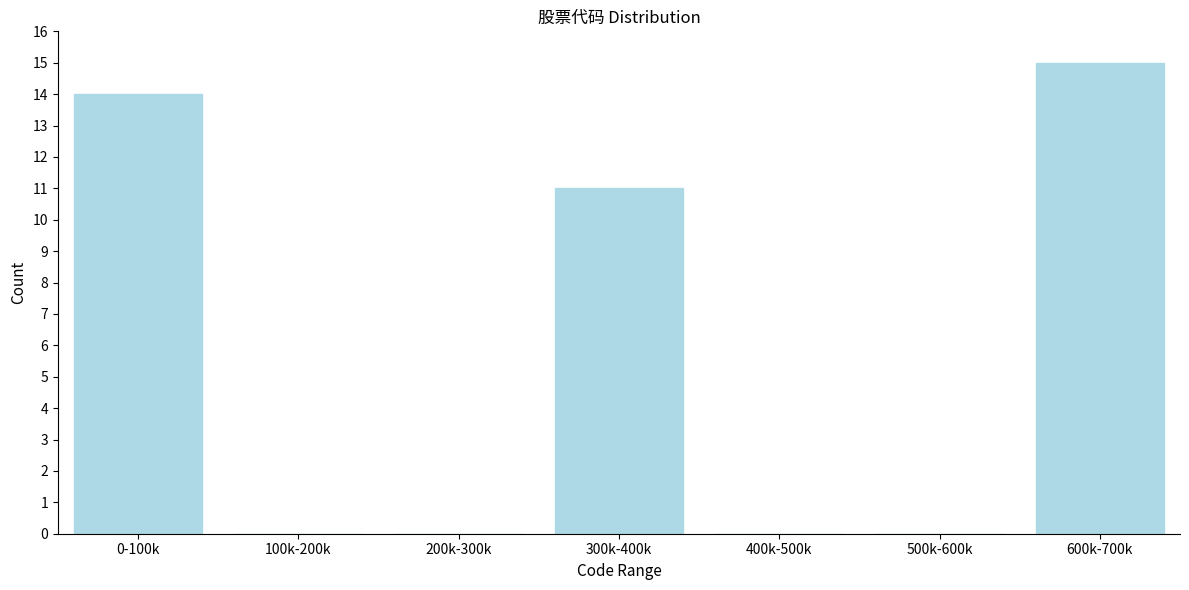

Reading left to right, transcribe all the data shown in this chart.

0-100k=14	100k-200k=0	200k-300k=0	300k-400k=11	400k-500k=0	500k-600k=0	600k-700k=15